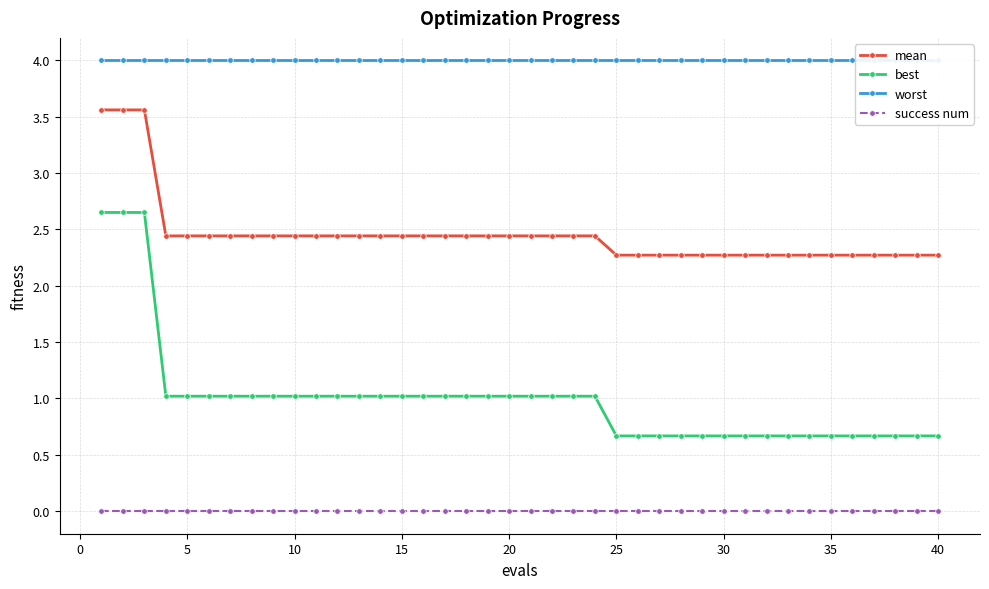

True or false: mean has a value of 2.3 at 30.

True